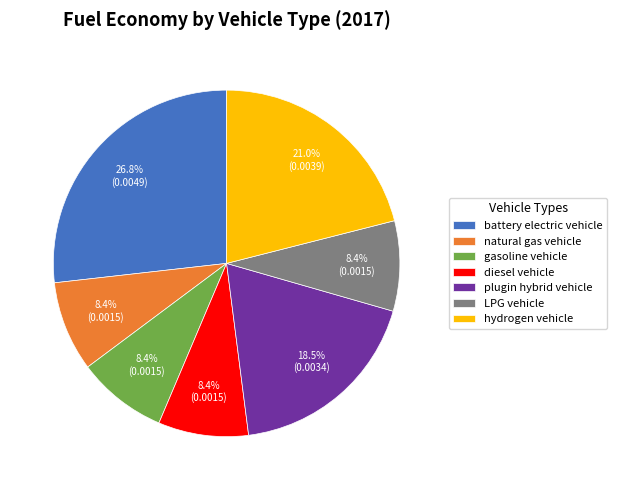

Between hydrogen vehicle and gasoline vehicle, which is larger?

hydrogen vehicle